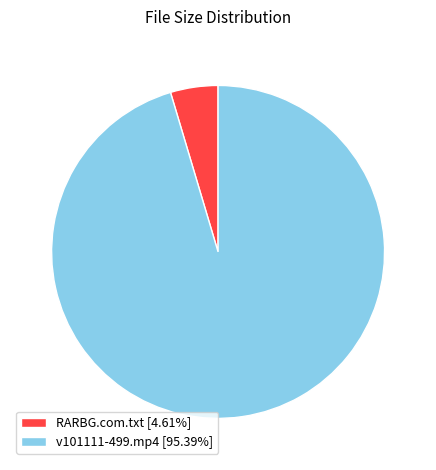

Do v101111-499.mp4 [95.39%] and RARBG.com.txt [4.61%] together represent more than half of the pie?

Yes